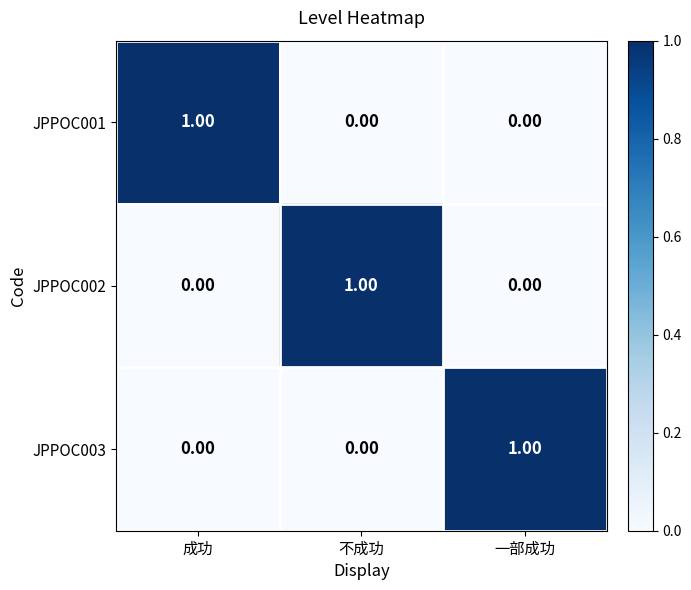

At how many categories does at least one series exceed 0?

3